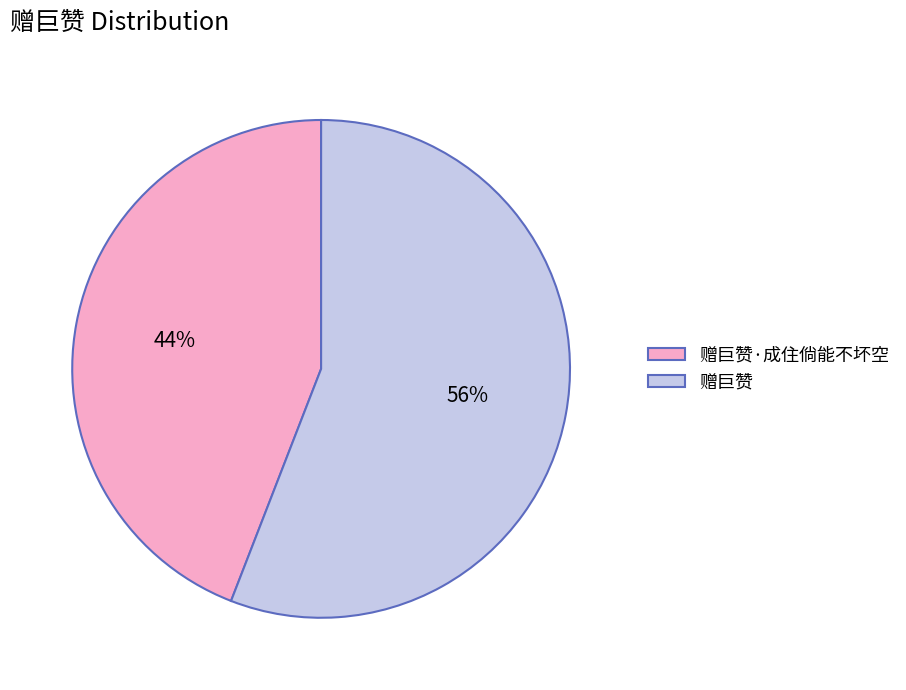

What is the smallest slice in the pie chart?

赠巨赞·成住倘能不坏空